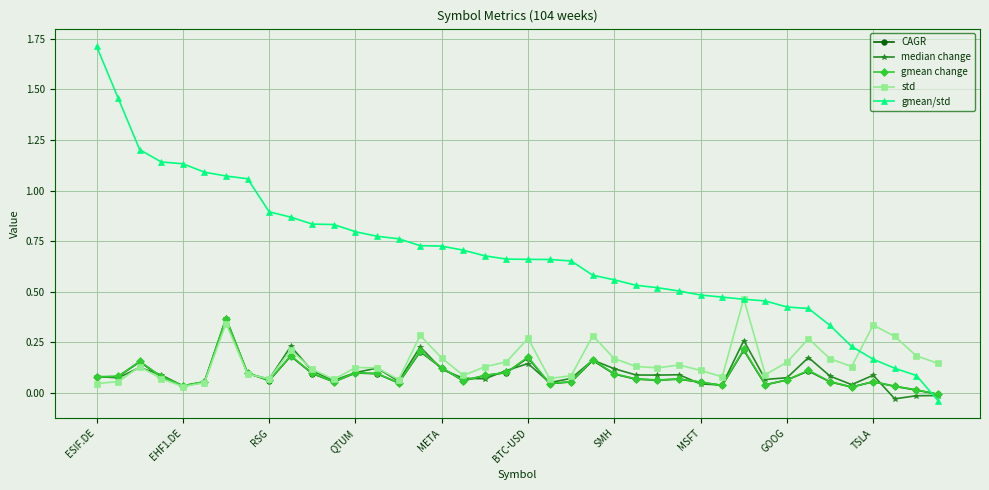

True or false: gmean change has more than 0 points higher than both neighbors.

True